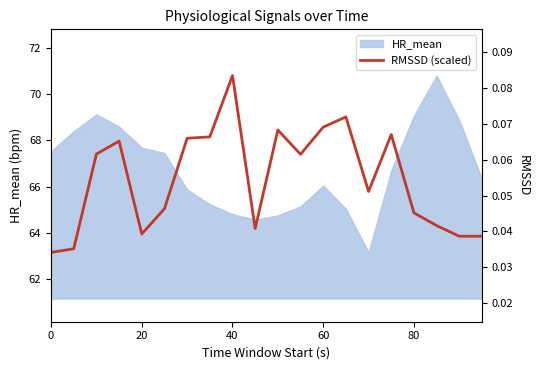

The value at 10 is 102.5. True or false?

False